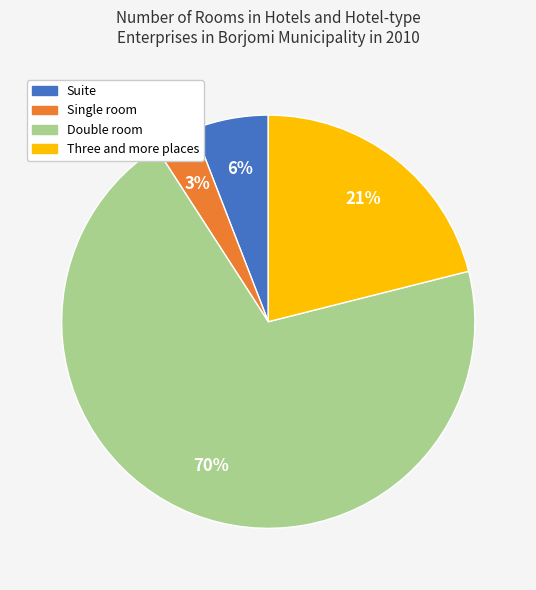

Count the number of slices in the pie.

4